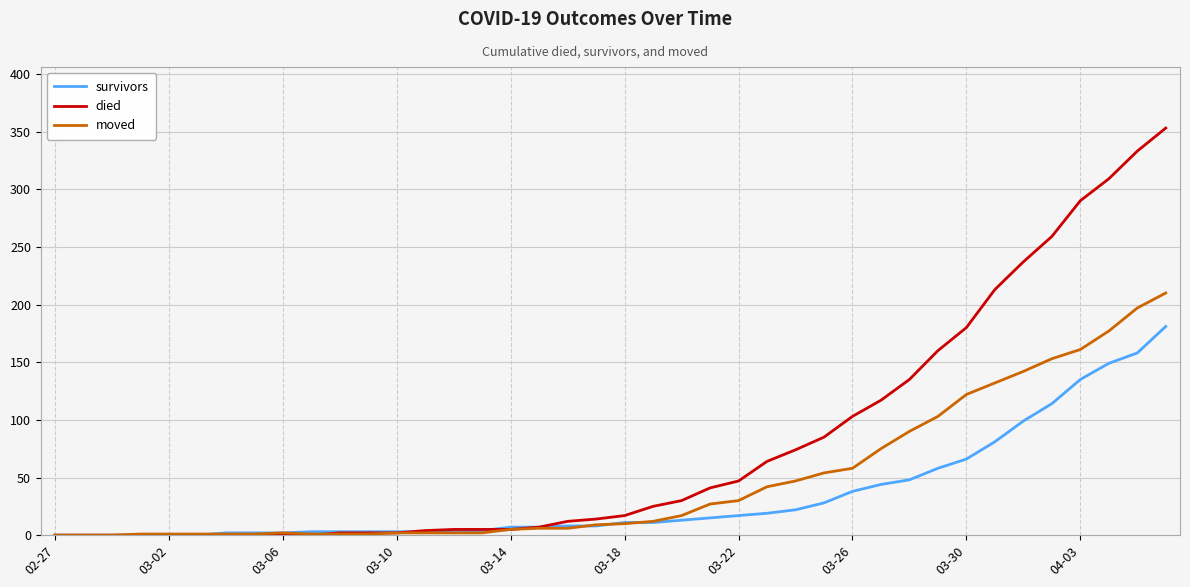

Which series has the largest total across all categories?

died